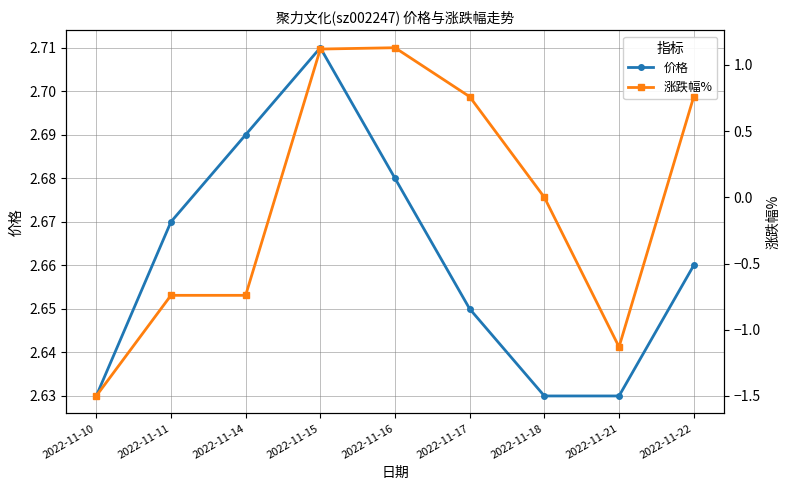

How many interior local peaks does the 价格 series have?

1